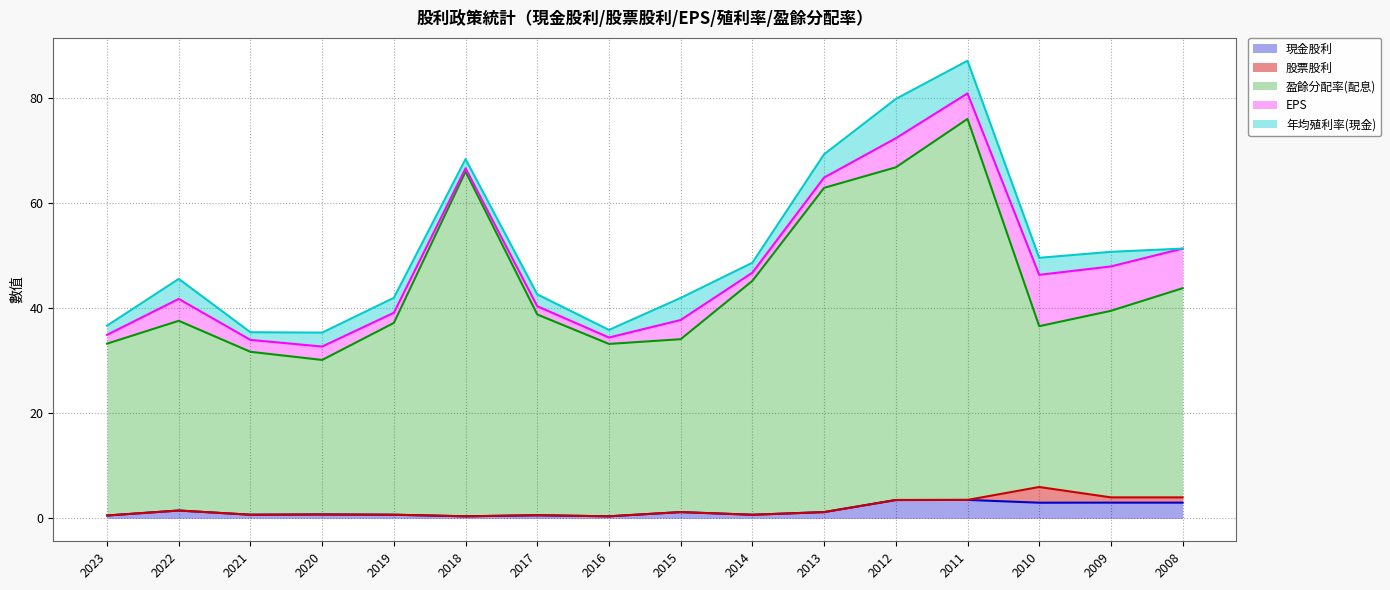

What is the value of the 盈餘分配率(配息) point at the 2nd from the left?

36.1